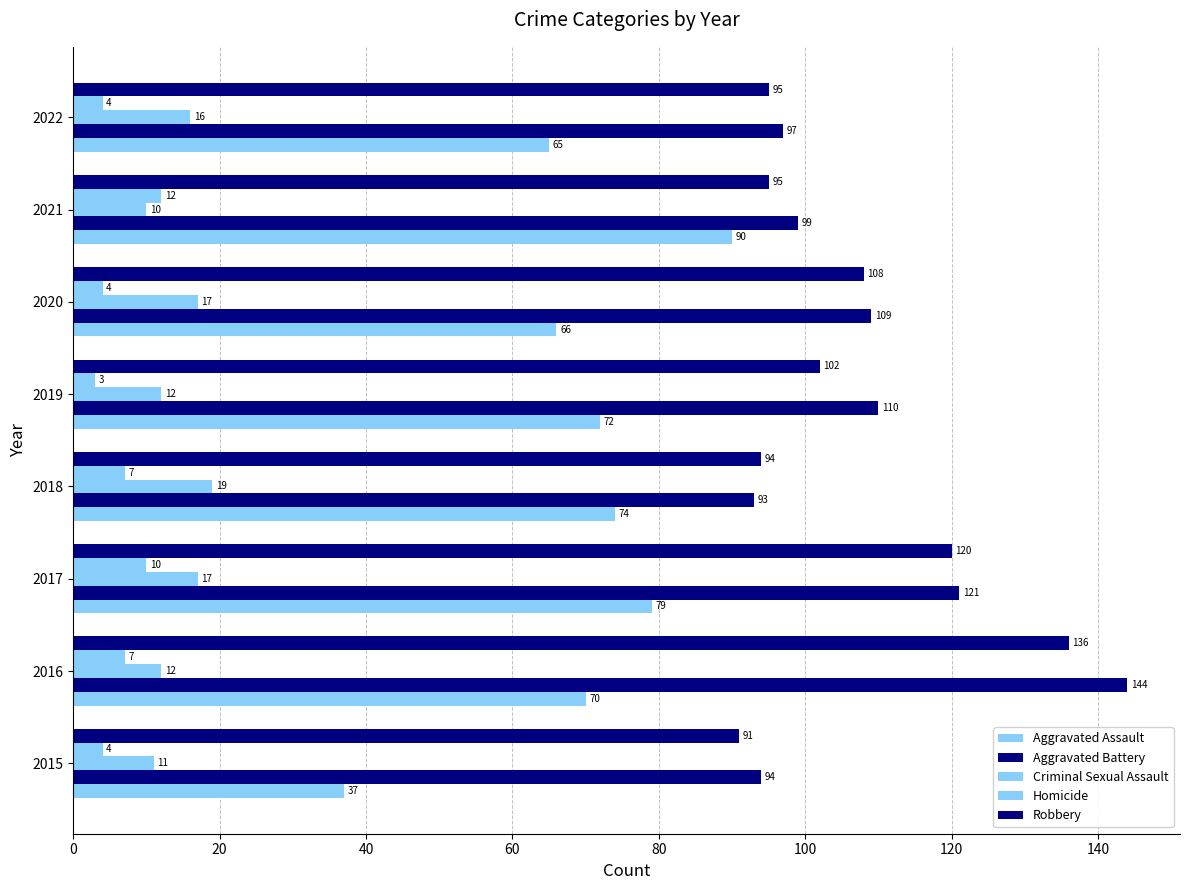

Reading left to right, extract all data points from this chart.

Aggravated Assault: 37	70	79	74	72	66	90	65
Aggravated Battery: 94	144	121	93	110	109	99	97
Criminal Sexual Assault: 11	12	17	19	12	17	10	16
Homicide: 4	7	10	7	3	4	12	4
Robbery: 91	136	120	94	102	108	95	95